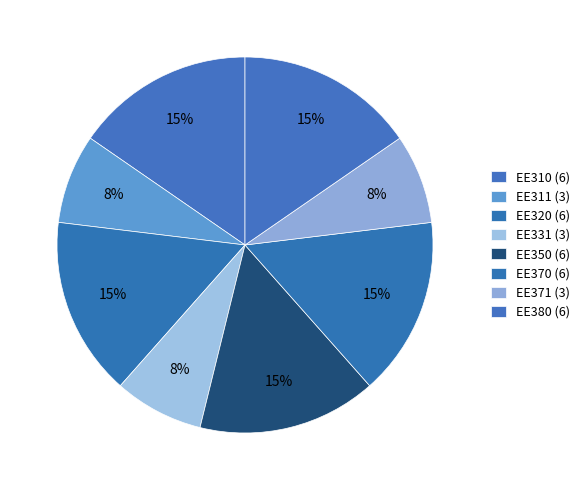

How many slices are in this pie chart?

8